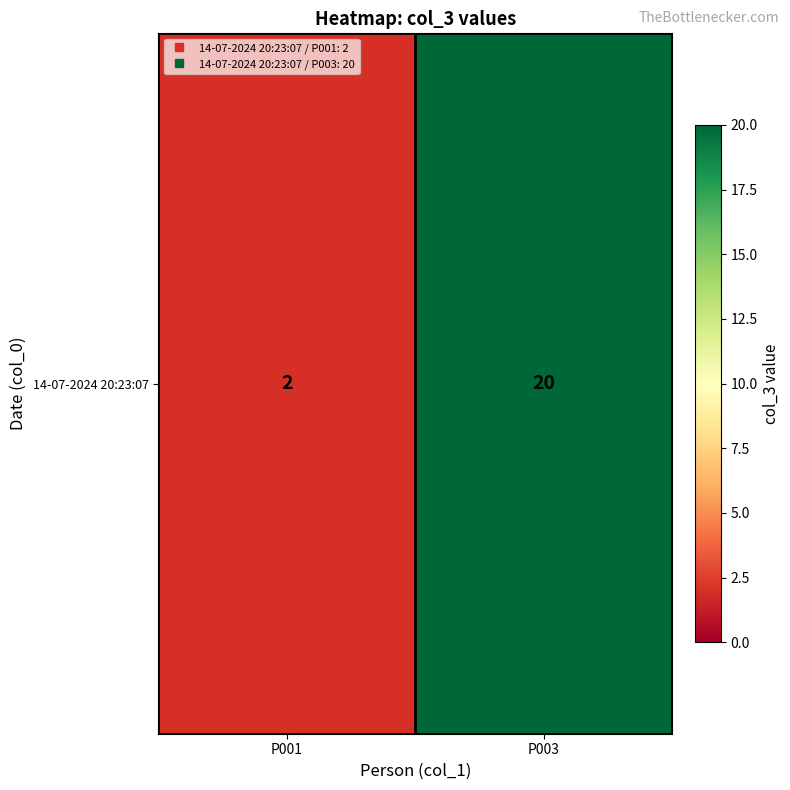

The chart shows a value of 2 at P001. True or false?

True